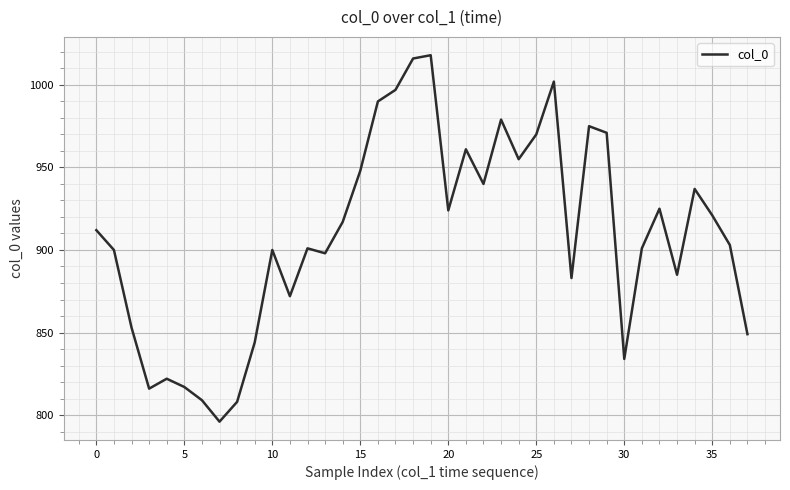

Count the number of categories in the chart.

38